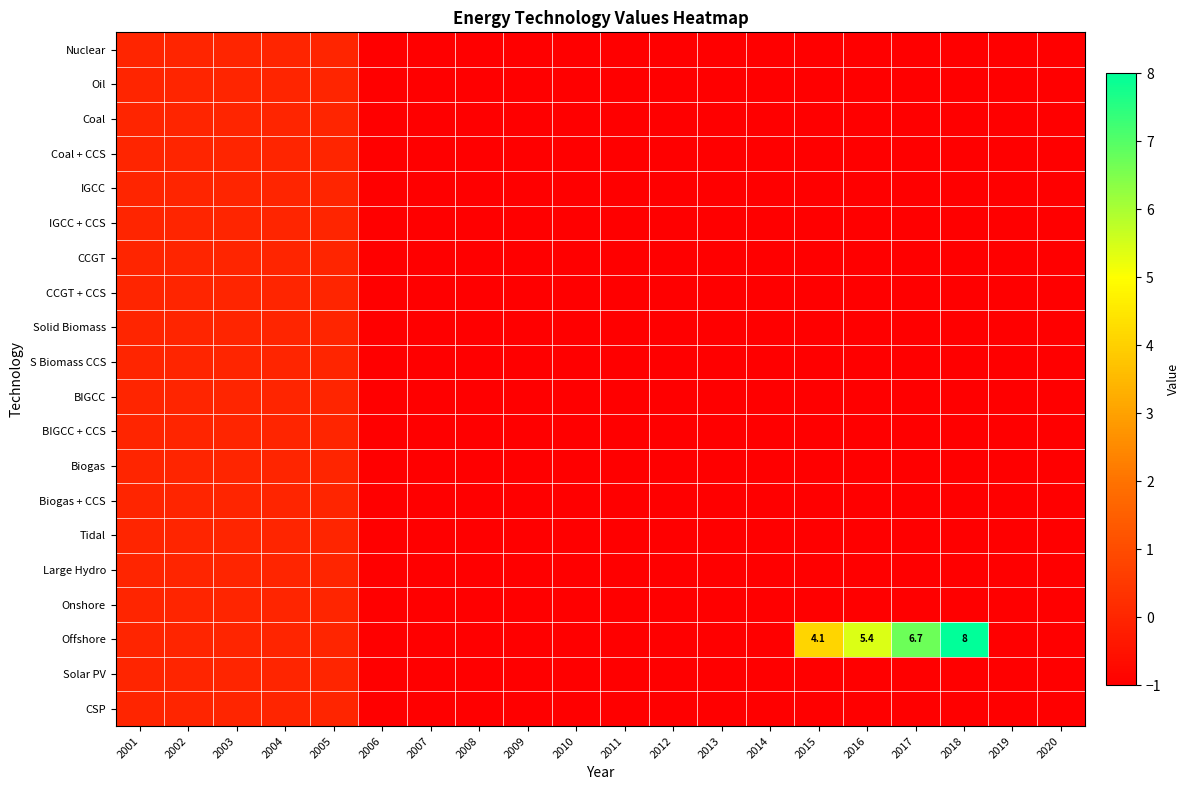

True or false: Large Hydro has a value of 0.4 at 2001.

False